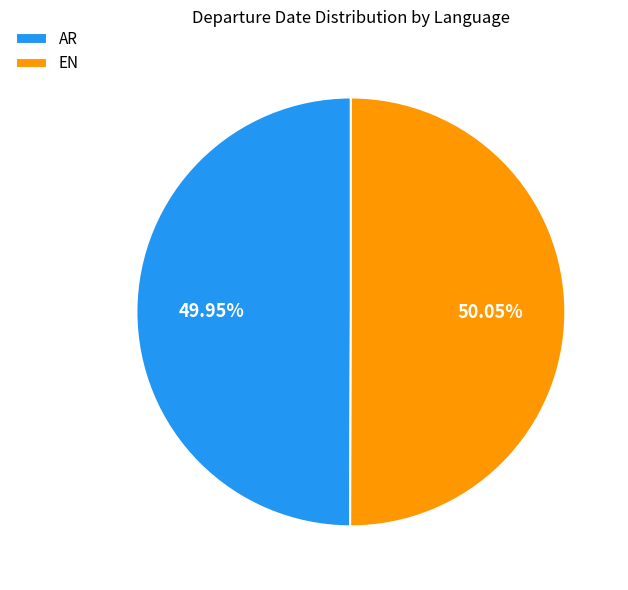

Is it true that EN is 63% of the pie?

False